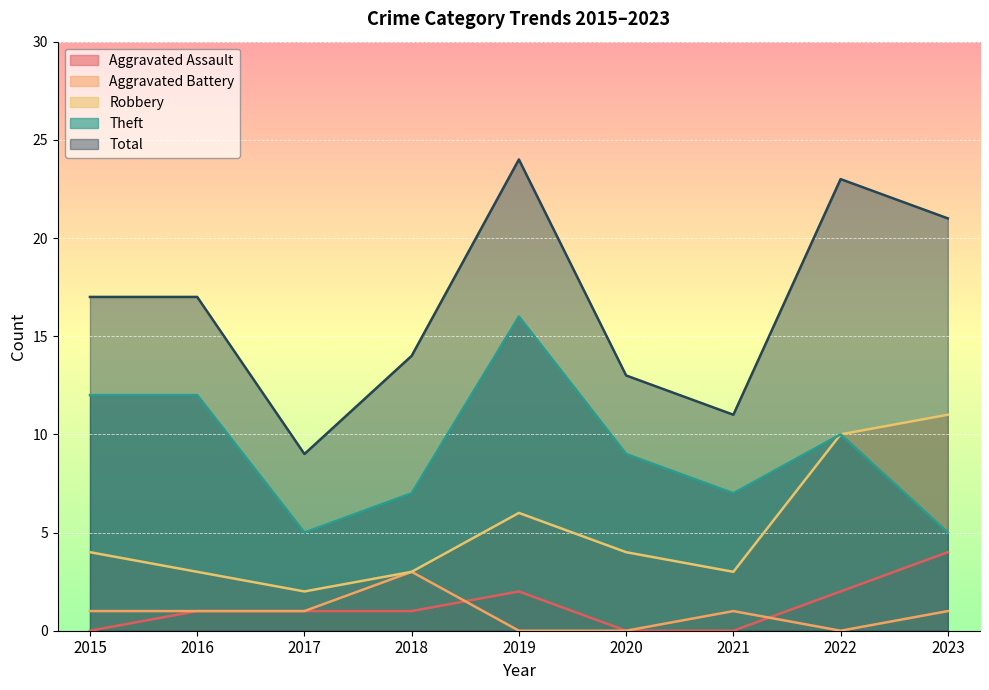

What is the sum of the Theft values at 2023 and 2015?

17